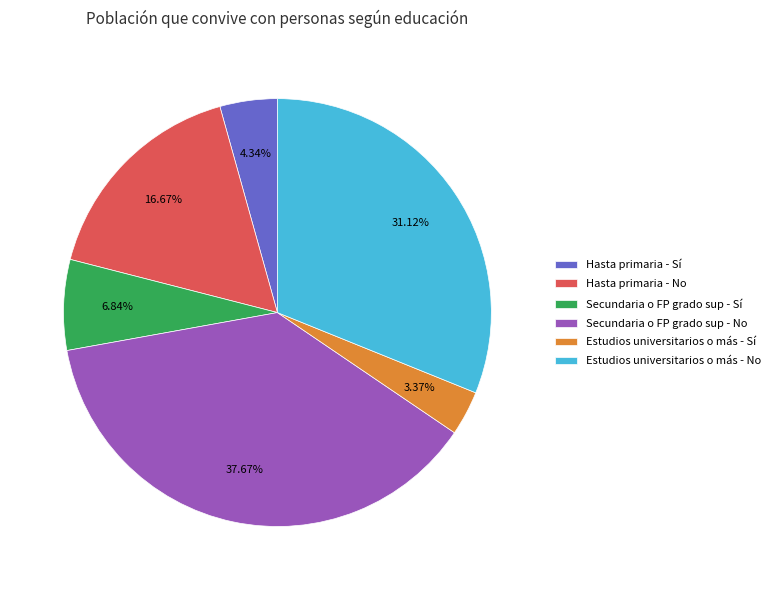

Rank the categories by value from lowest to highest.

Estudios universitarios o más - Sí, Hasta primaria - Sí, Secundaria o FP grado sup - Sí, Hasta primaria - No, Estudios universitarios o más - No, Secundaria o FP grado sup - No